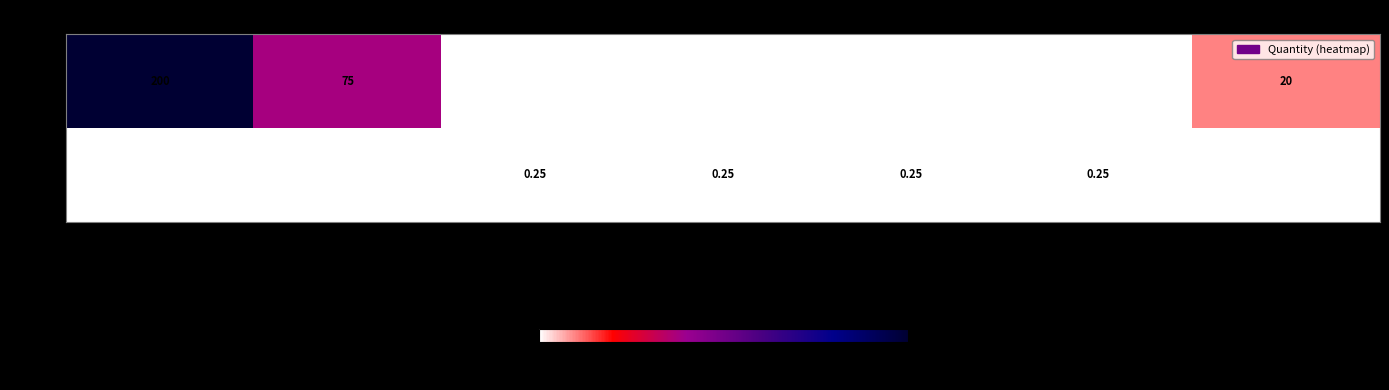

What is the total value across all series at Garlic Clove?

0.2